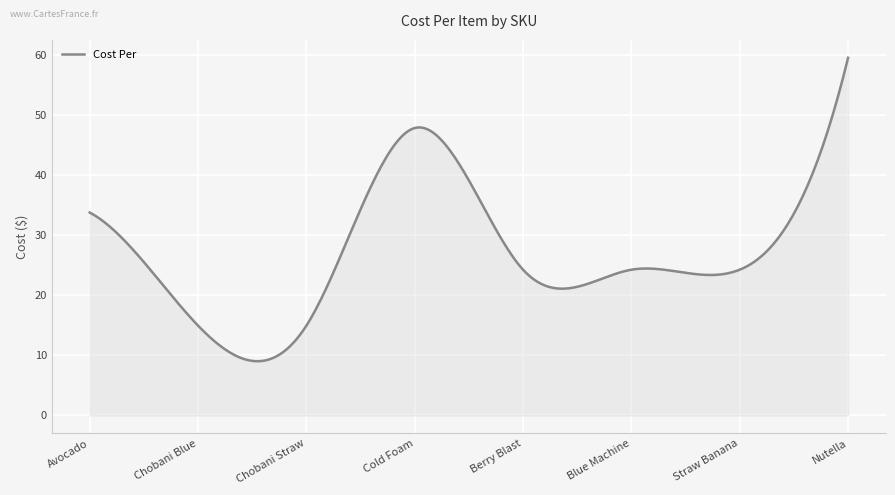

What is the maximum value shown in the chart?

59.5